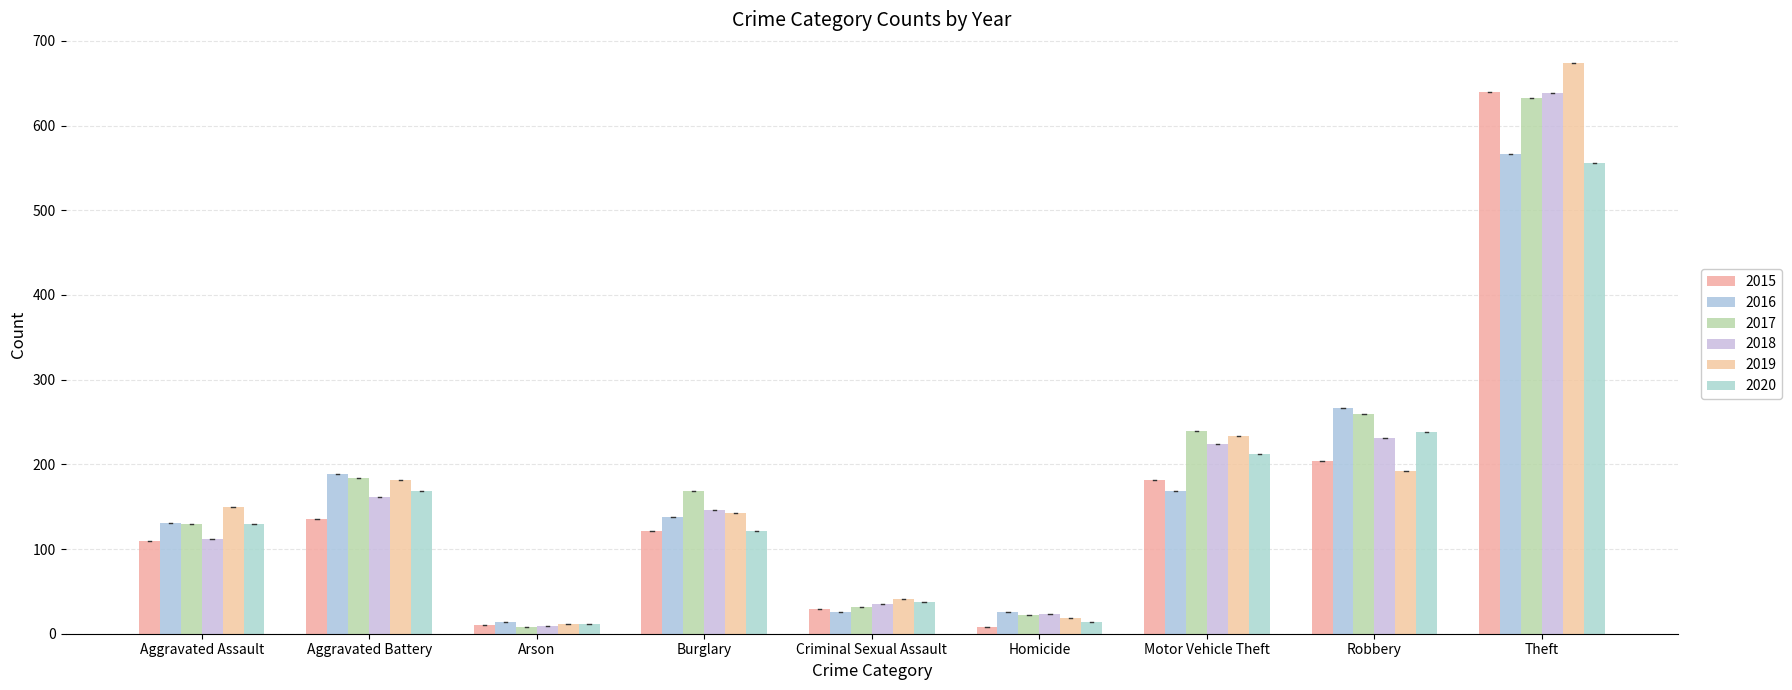

What is the spread (max minus min) of values at Motor Vehicle Theft?

70